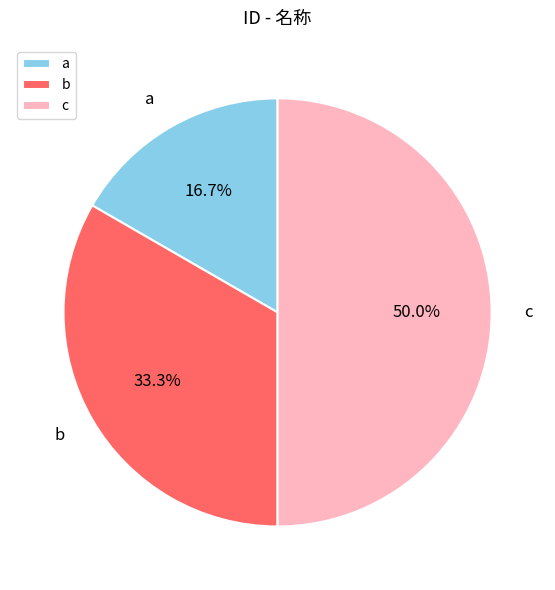

Rank the categories by value from highest to lowest.

c, b, a